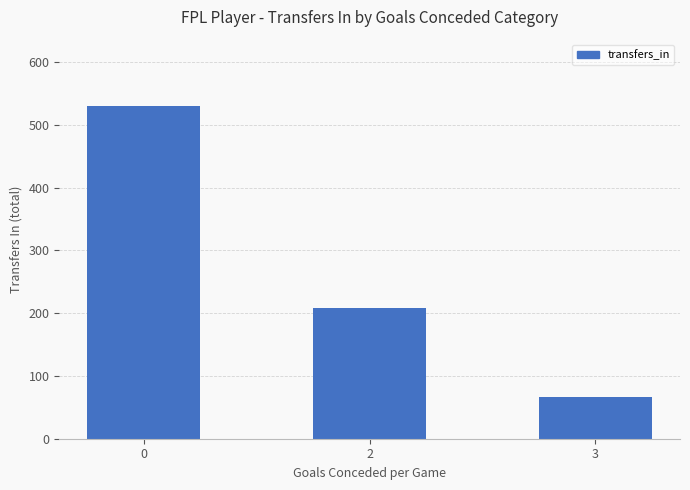

Where is the data nearest to the value 298?

2